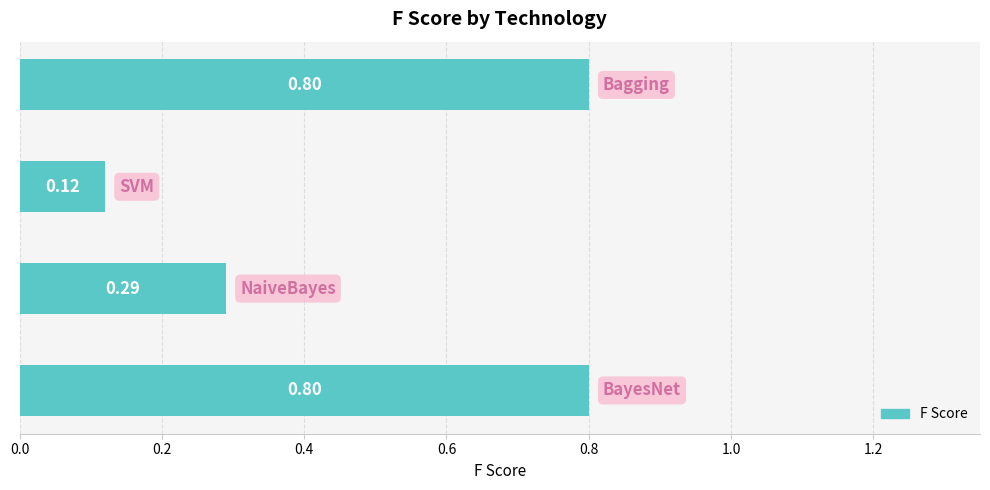

What is the sum of all values?

2.0